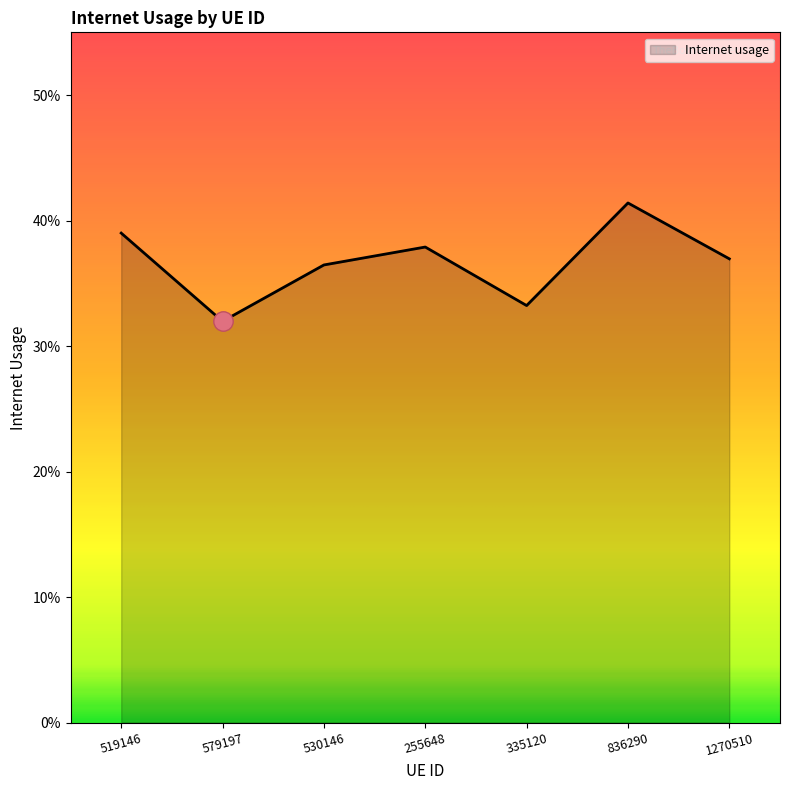

At which label is the value closest to 0?

579197